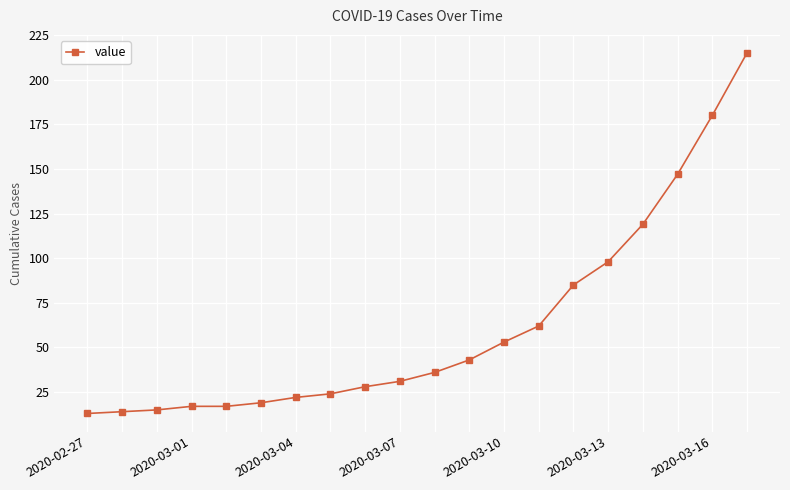

What is the sum of all values?

1238